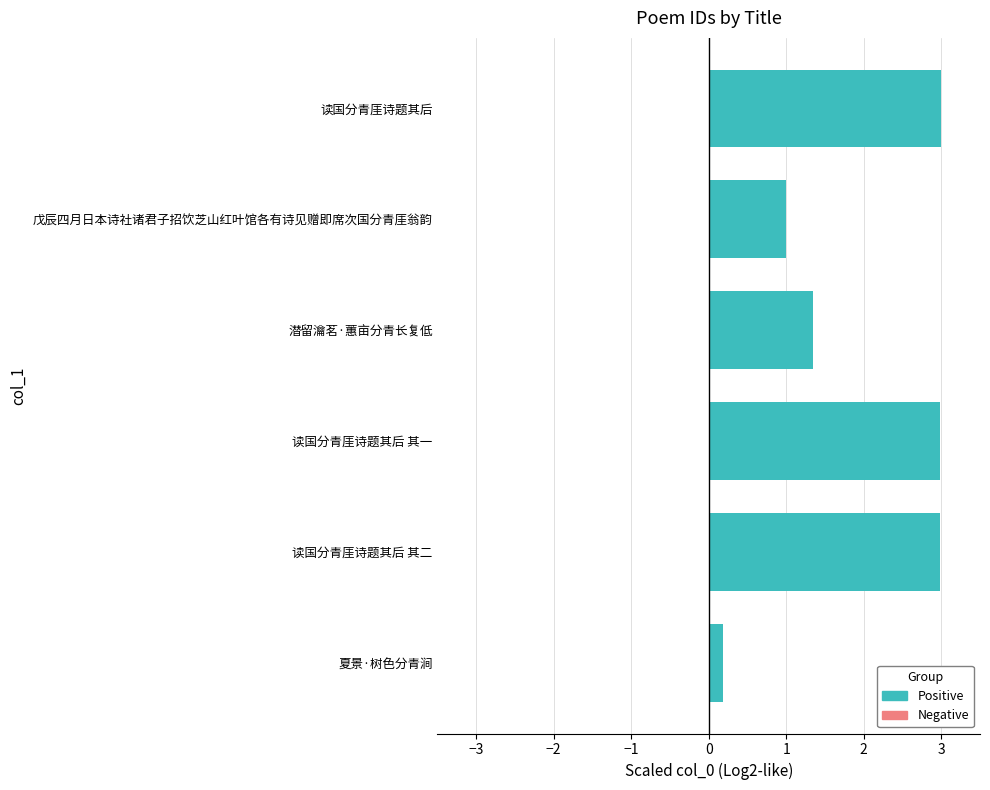

Reading bottom to top, transcribe all the data shown in this chart.

0.2	3.0	3.0	1.3	1.0	3.0